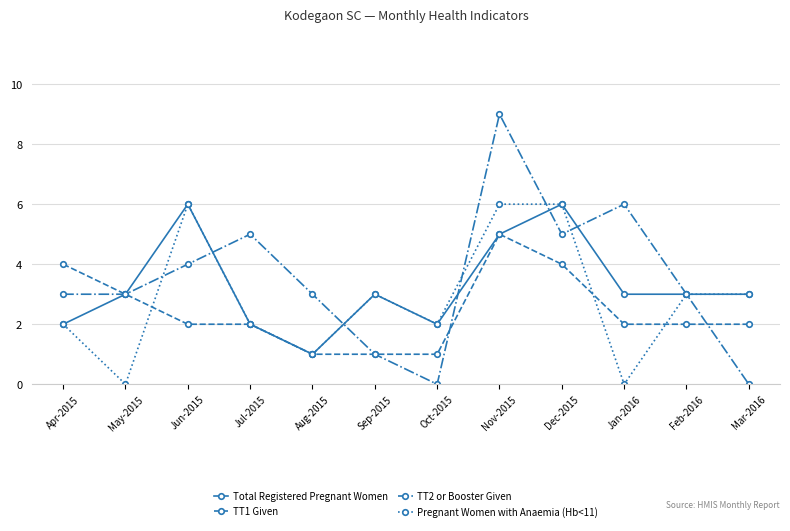

What is the maximum value shown in the chart?

9